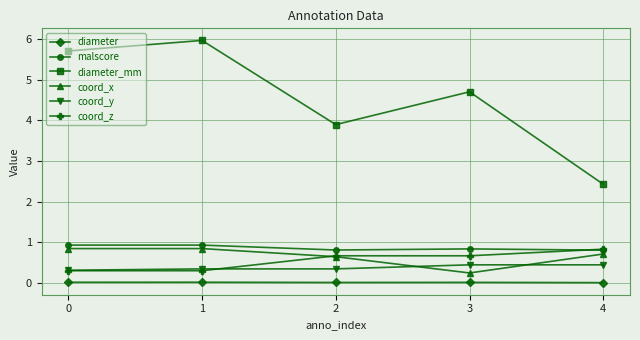

What is the lowest value of the malscore series?

0.8